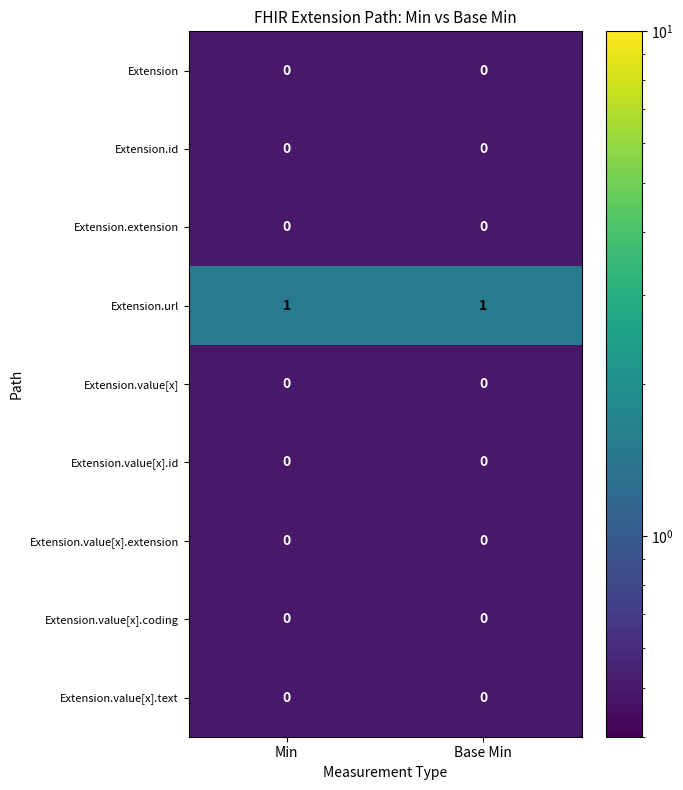

The value of Extension.value[x].id at Base Min is 0. True or false?

True